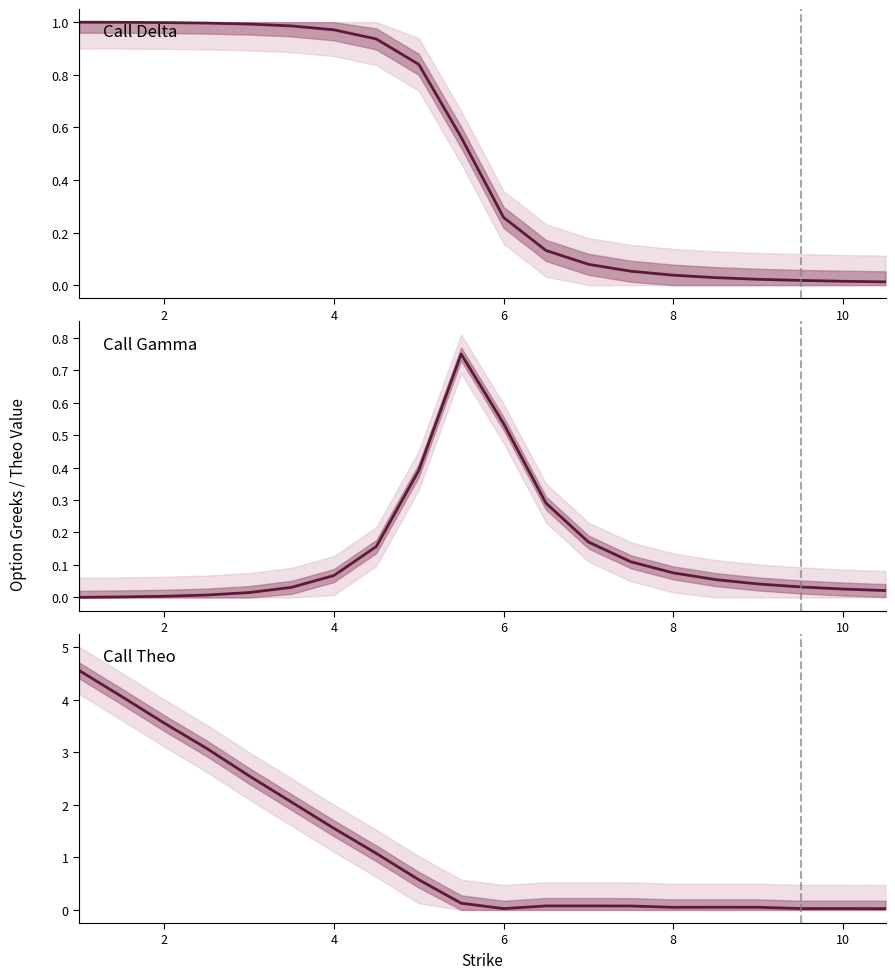

Reading left to right, transcribe all the data shown in this chart.

delta: 1.0	1.0	1.0	1.0	1.0	1.0	1.0	0.9	0.8	0.6	0.3	0.1	0.1	0.1	0.0	0.0	0.0	0.0	0.0	0.0
gamma: 0.0	0.0	0.0	0.0	0.0	0.0	0.1	0.2	0.4	0.7	0.5	0.3	0.2	0.1	0.1	0.1	0.0	0.0	0.0	0.0
theo: 4.6	4.1	3.6	3.1	2.6	2.1	1.6	1.1	0.6	0.1	0.0	0.1	0.1	0.1	0.0	0.1	0.0	0.0	0.0	0.0